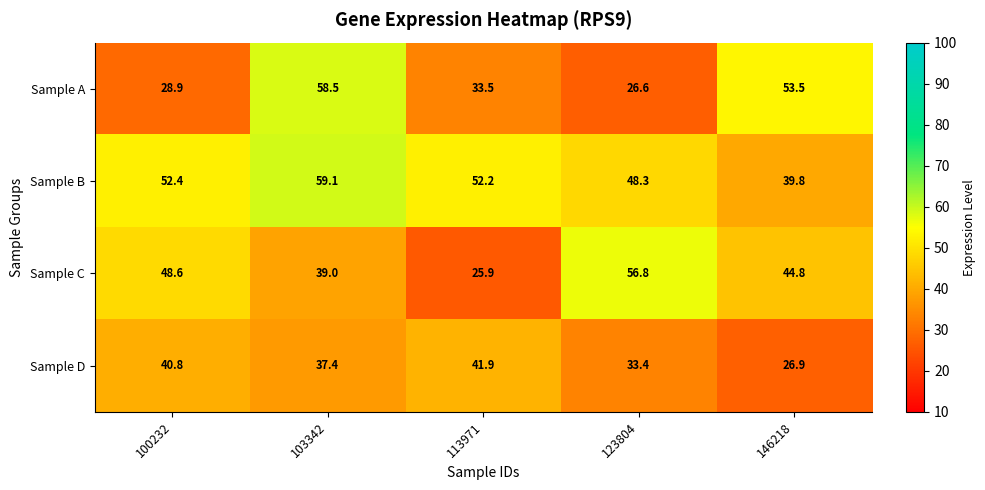

Reading left to right, what are all the values shown in this chart?

Sample A: 100232=28.9	103342=58.5	113971=33.5	123804=26.6	146218=53.5
Sample B: 100232=52.4	103342=59.1	113971=52.2	123804=48.3	146218=39.8
Sample C: 100232=48.6	103342=39.0	113971=25.9	123804=56.8	146218=44.8
Sample D: 100232=40.8	103342=37.4	113971=41.9	123804=33.4	146218=26.9